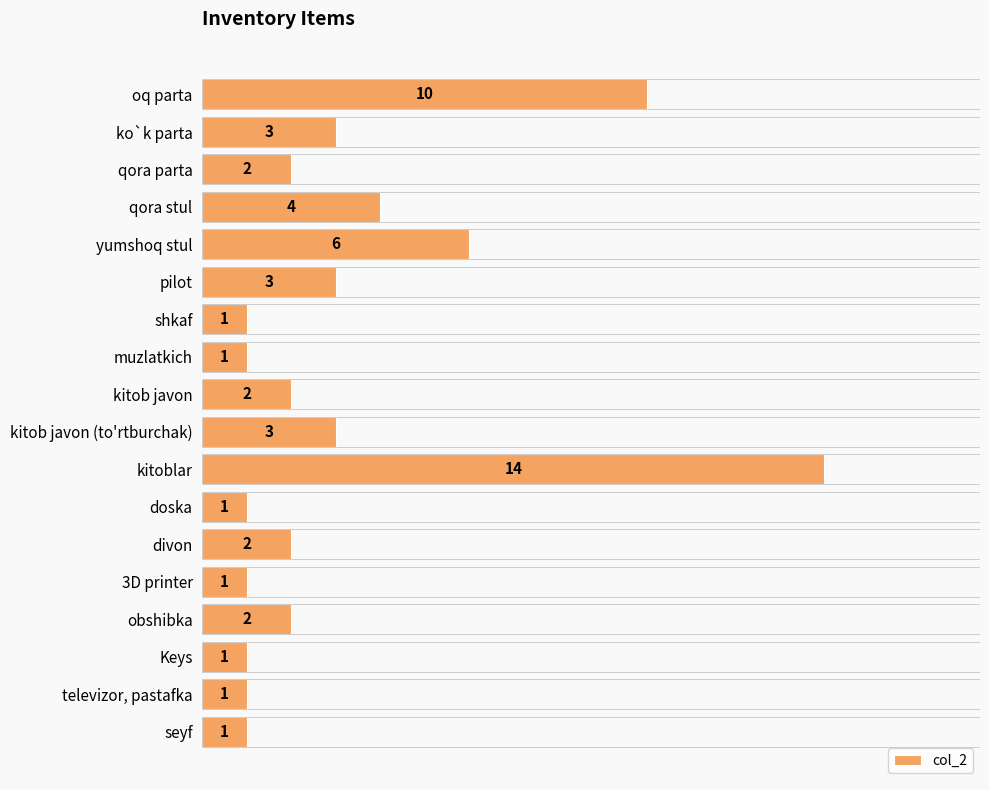

Count the number of categories in the chart.

18